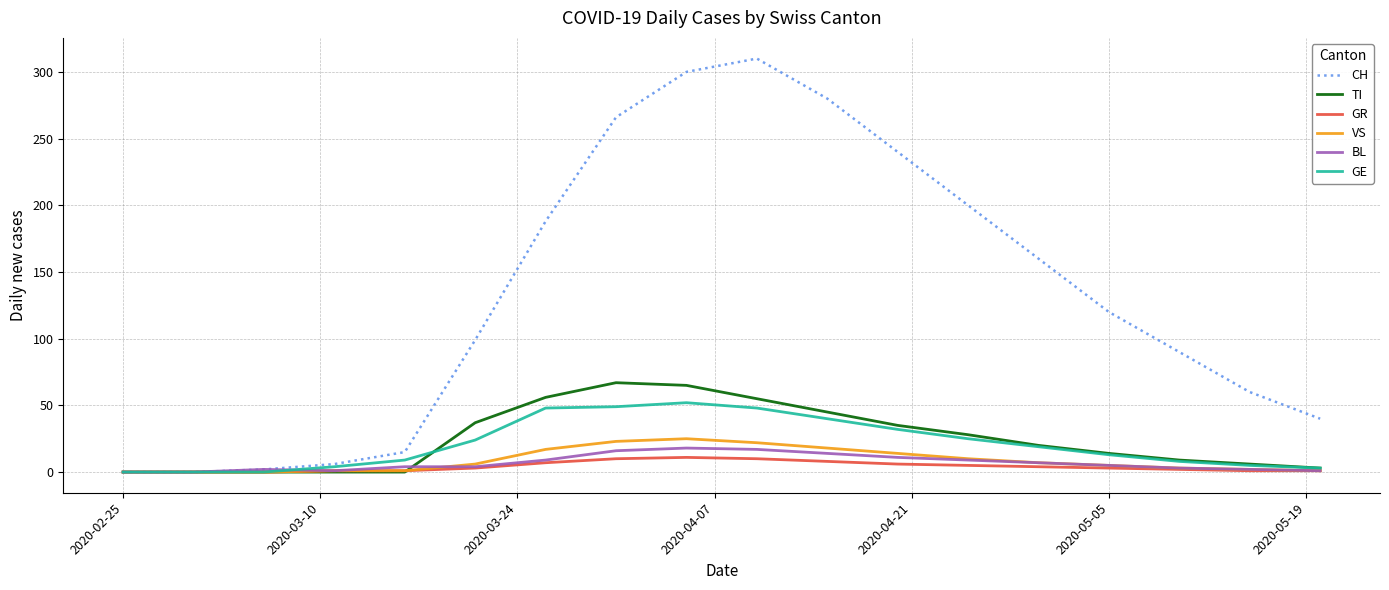

At how many categories does at least one series exceed 12?

14